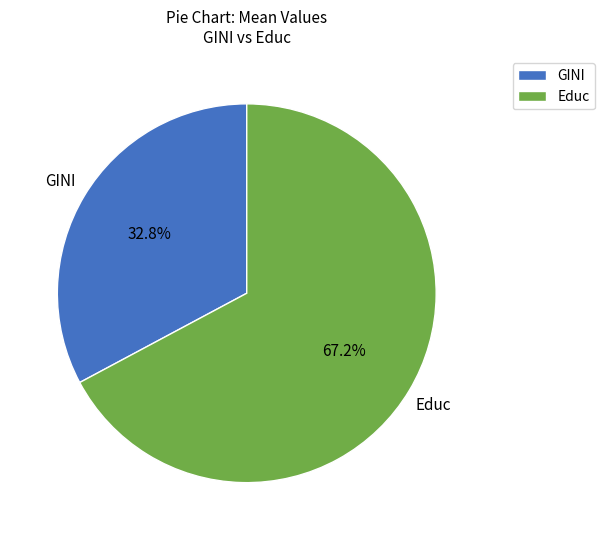

Count the number of slices in the pie.

2